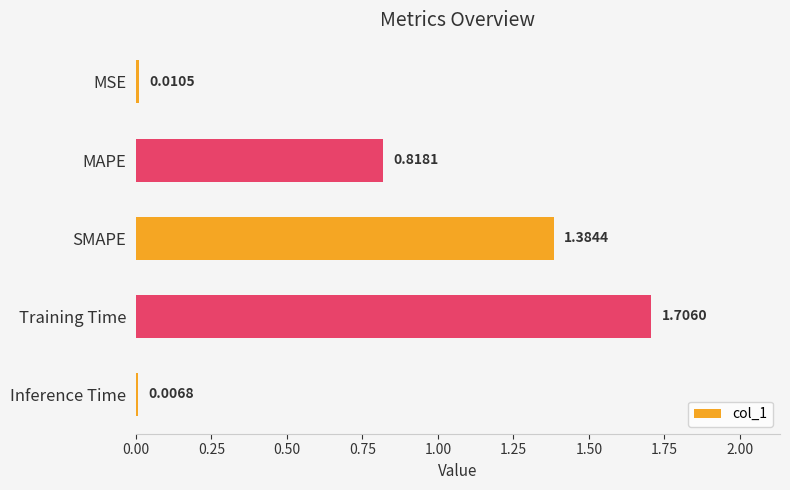

What is the maximum value shown in the chart?

1.7